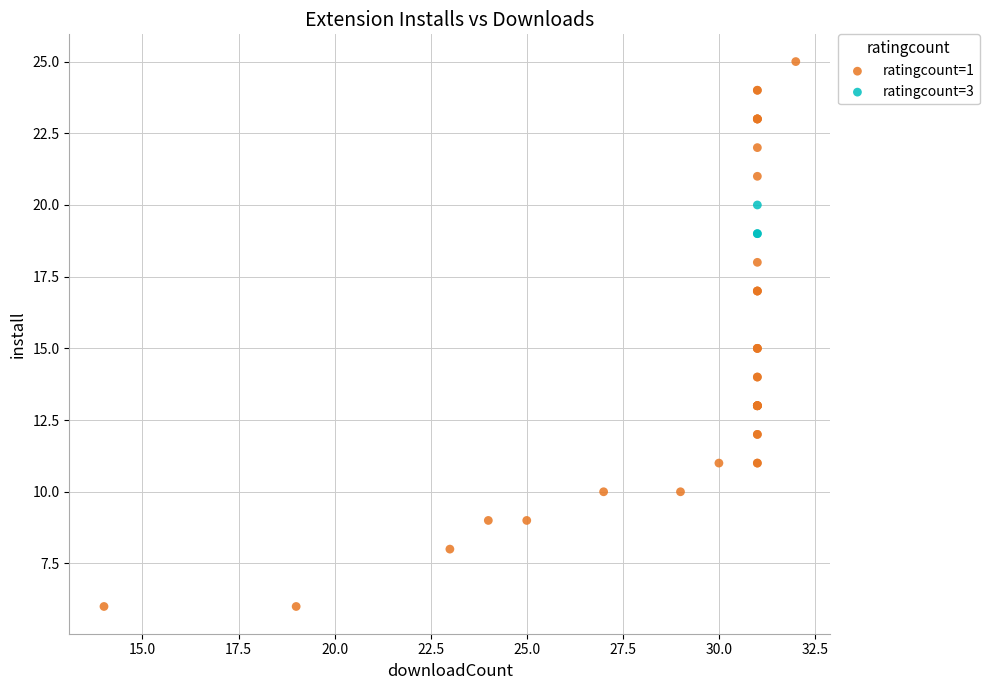

Which series reaches the minimum Y coordinate?

ratingcount=1